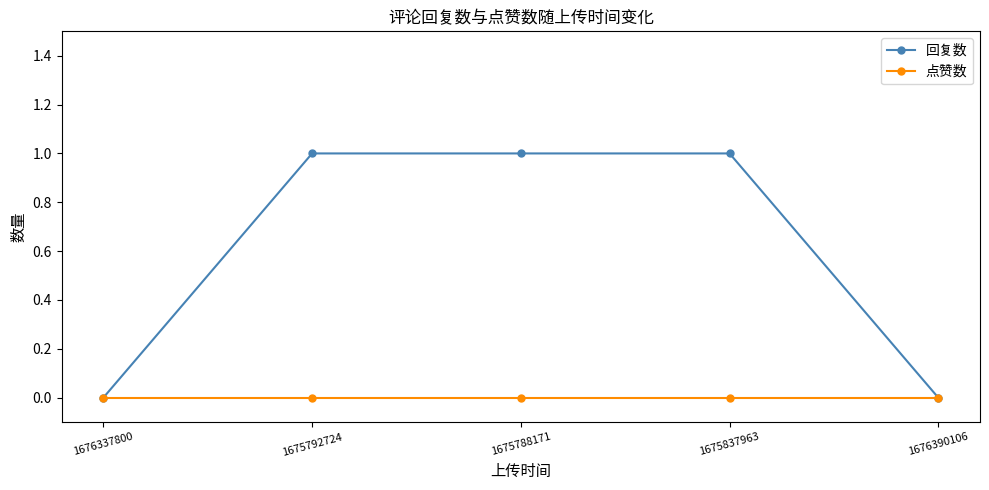

Is the value of 回复数 at 1675792724 greater than the value of 点赞数 at 1675837963?

Yes